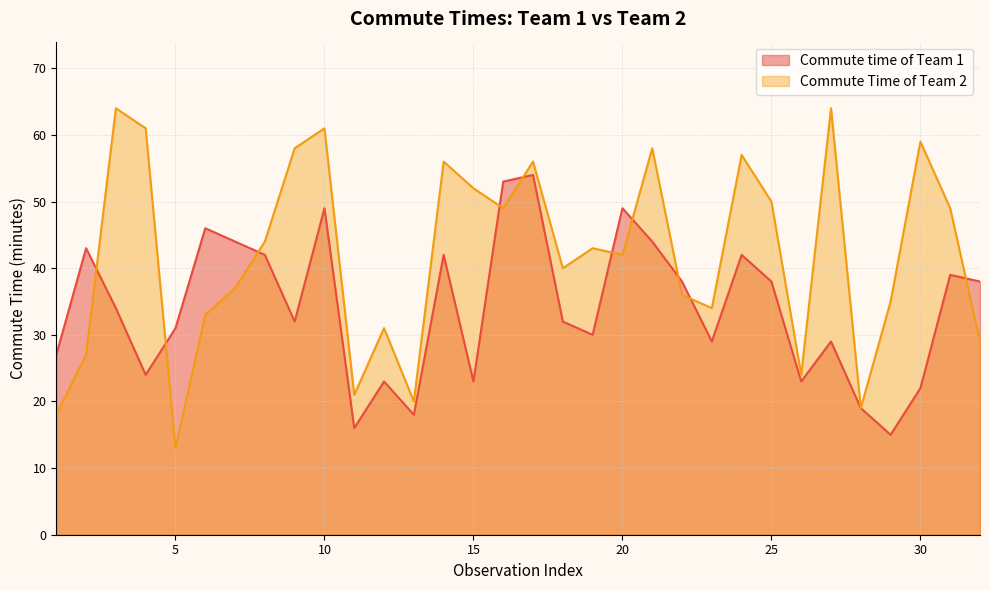

Reading right to left, transcribe all the data shown in this chart.

Commute time of Team 1: 38	39	22	15	19	29	23	38	42	29	38	44	49	30	32	54	53	23	42	18	23	16	49	32	42	44	46	31	24	34	43	27
Commute Time of Team 2: 29	49	59	35	19	64	24	50	57	34	36	58	42	43	40	56	49	52	56	20	31	21	61	58	44	37	33	13	61	64	27	18